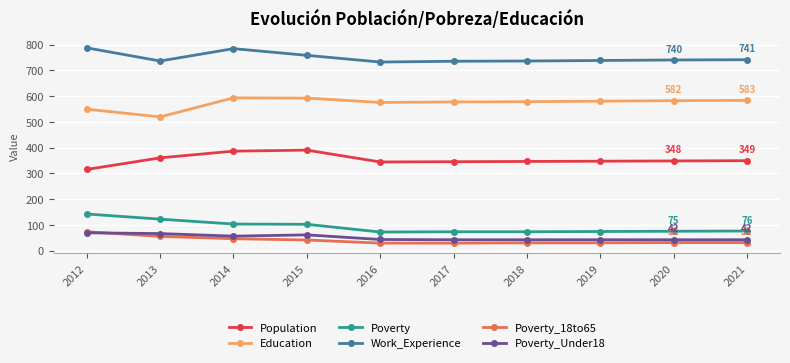

Is the value of Poverty_Under18 at 2020 greater than the value of Population at 2014?

No